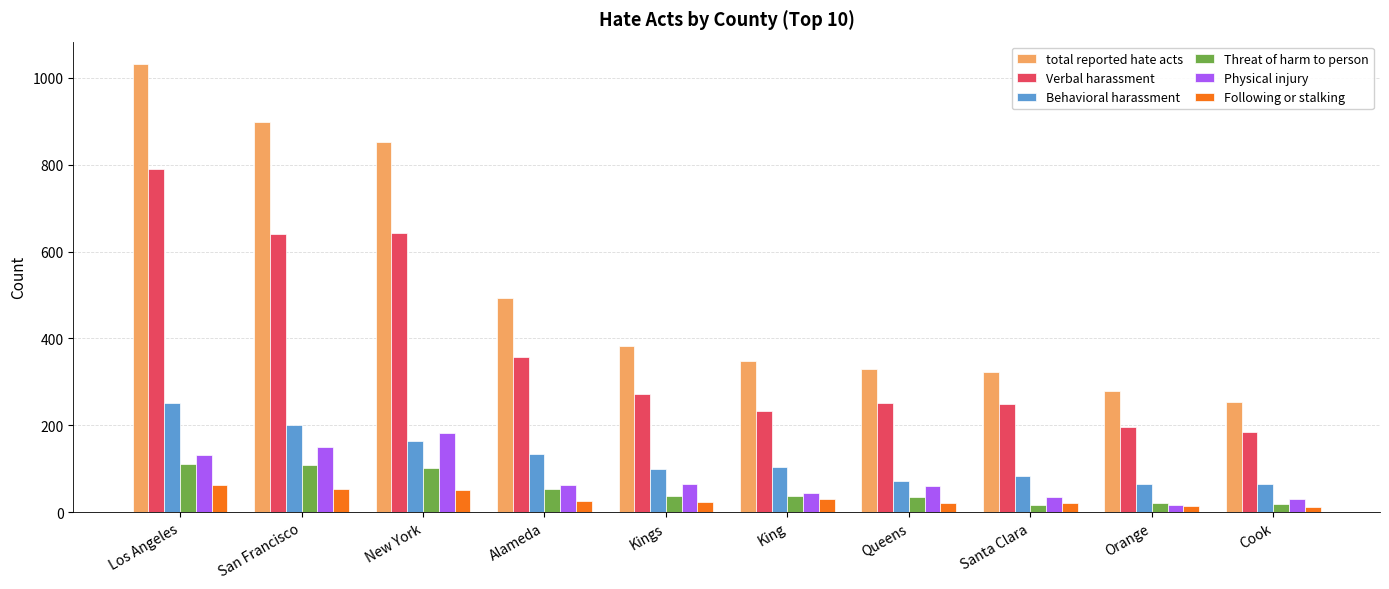

What is the highest value of the Threat of harm to person series?

111